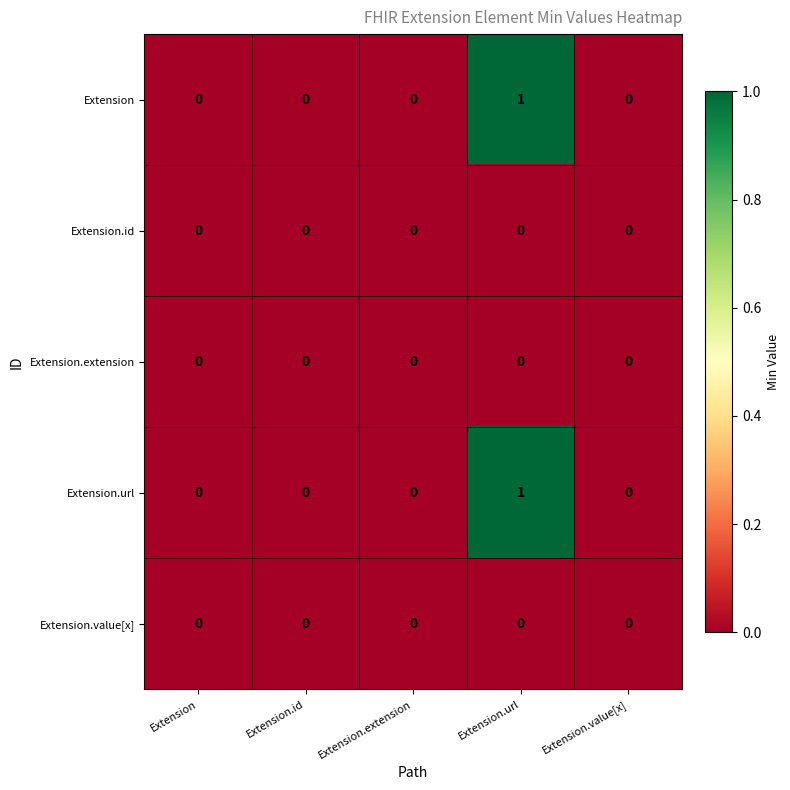

At which category is the sum across all series the highest?

Extension.url